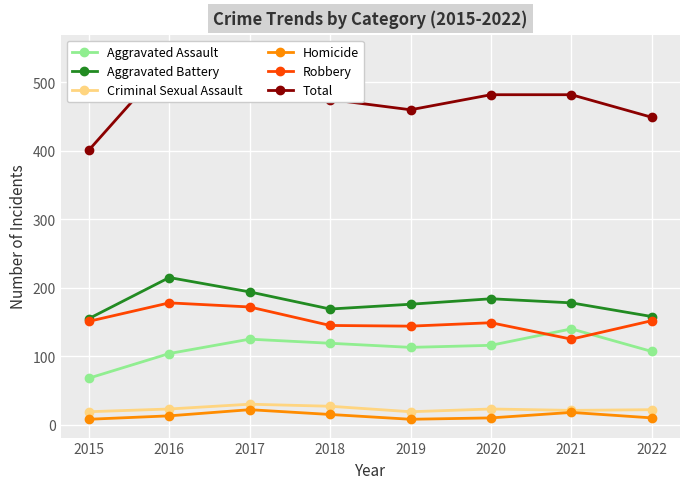

What is the average value of the Robbery series?

152